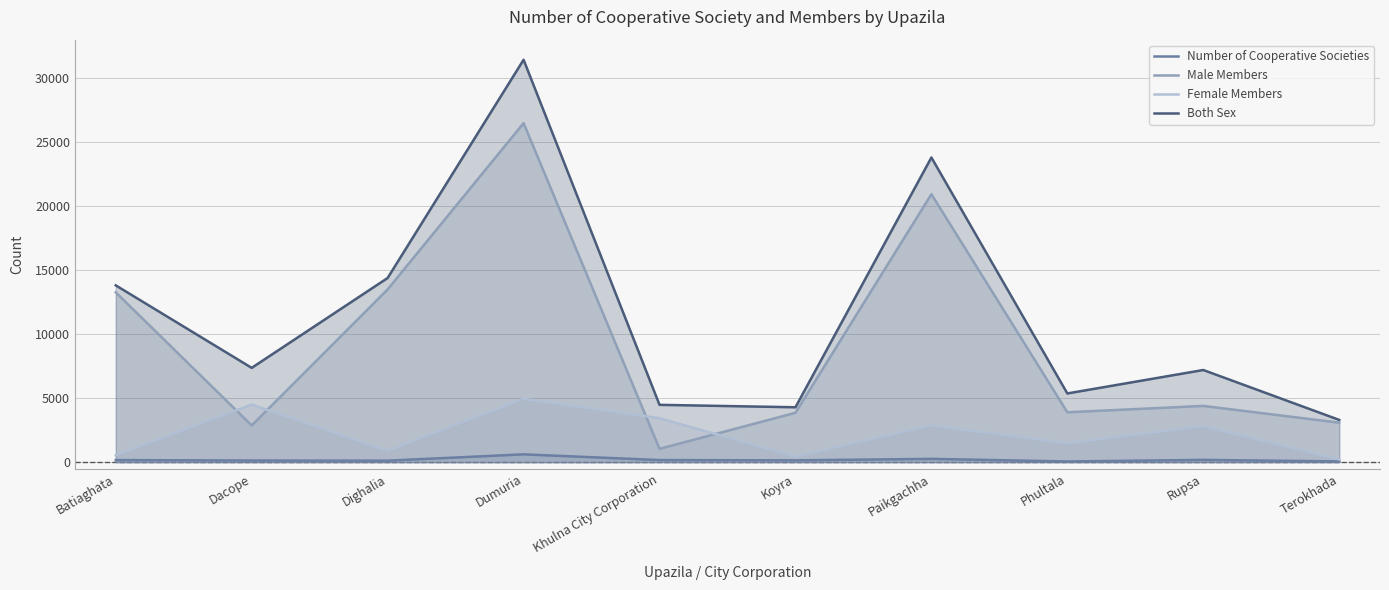

Which series has the largest total across all categories?

Both Sex